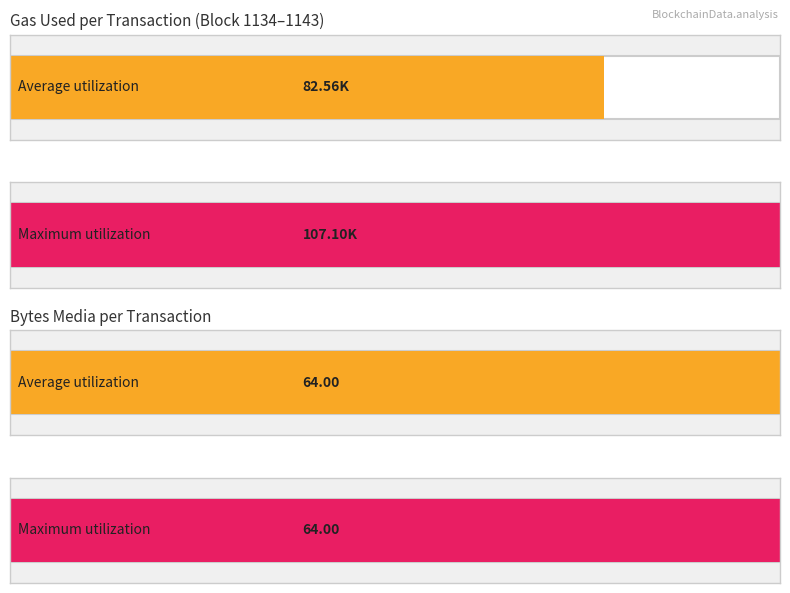

What value does the bytes_media series have at 5?

64